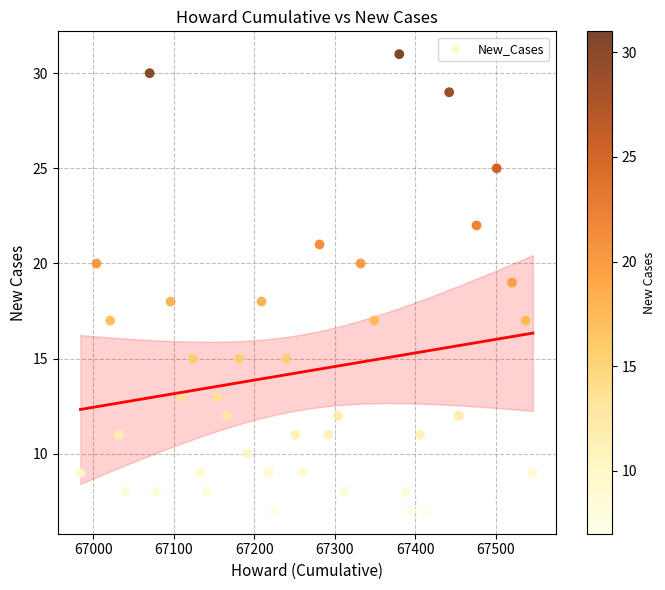

What is the range of Y values (max minus min)?

24